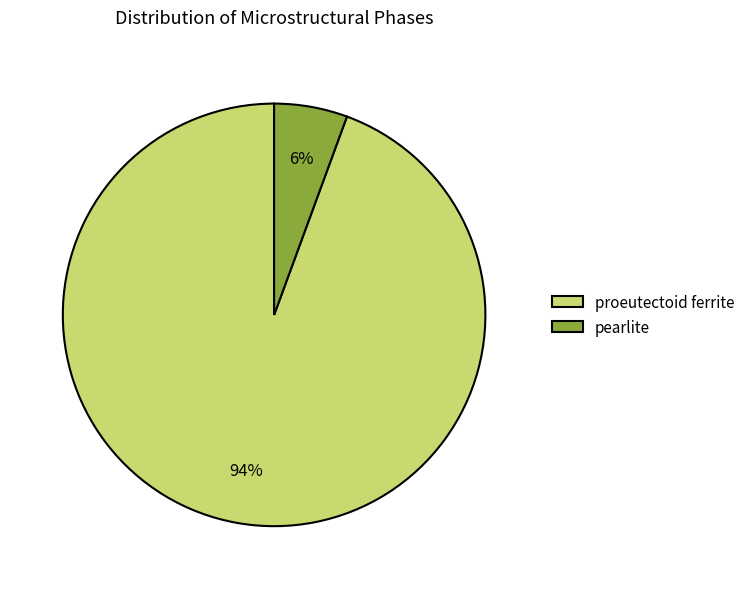

Which category has the smallest portion of the pie?

pearlite